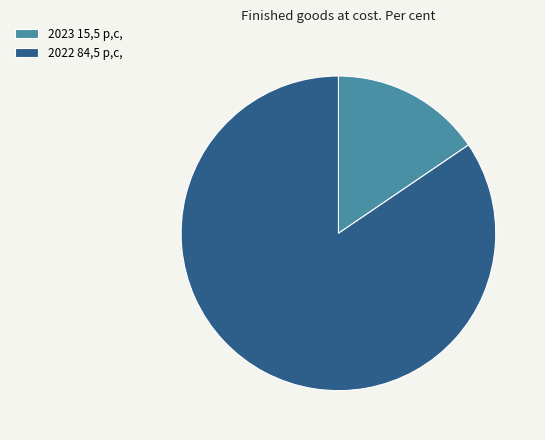

Which category accounts for the majority?

2022